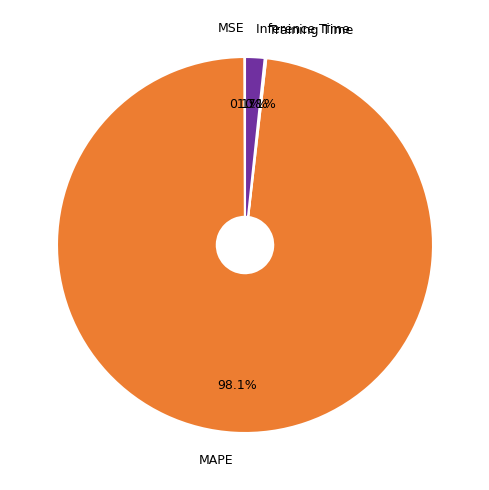

What portion of the pie excludes Inference Time?

98.3%